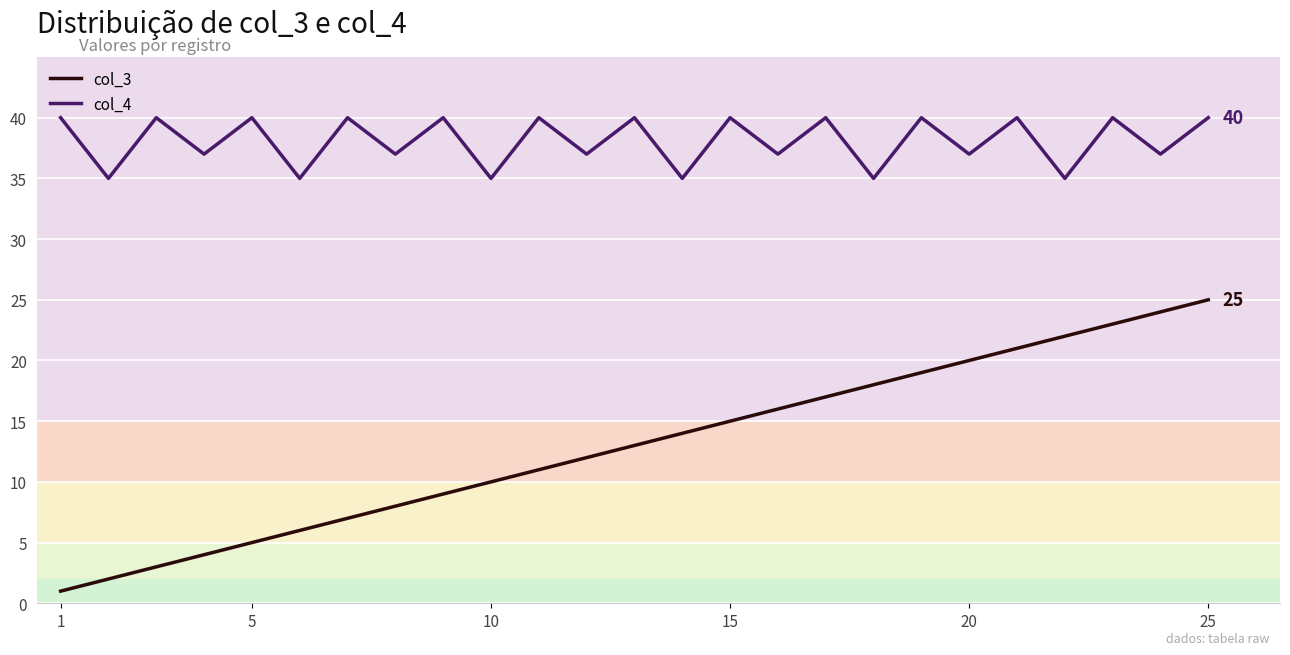

Which series has the largest range (max minus min)?

col_3